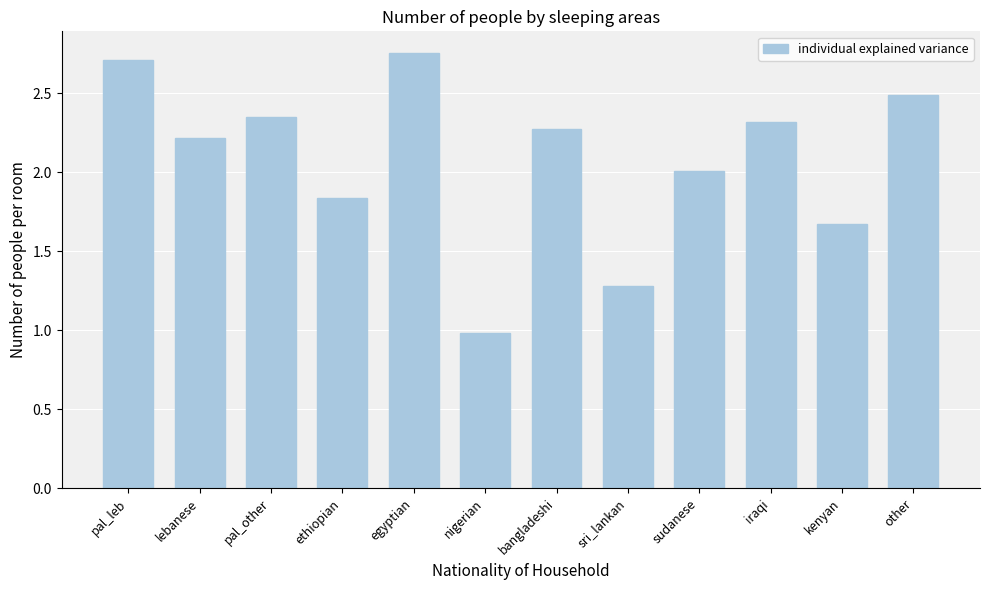

What is the sum of all values?

24.9